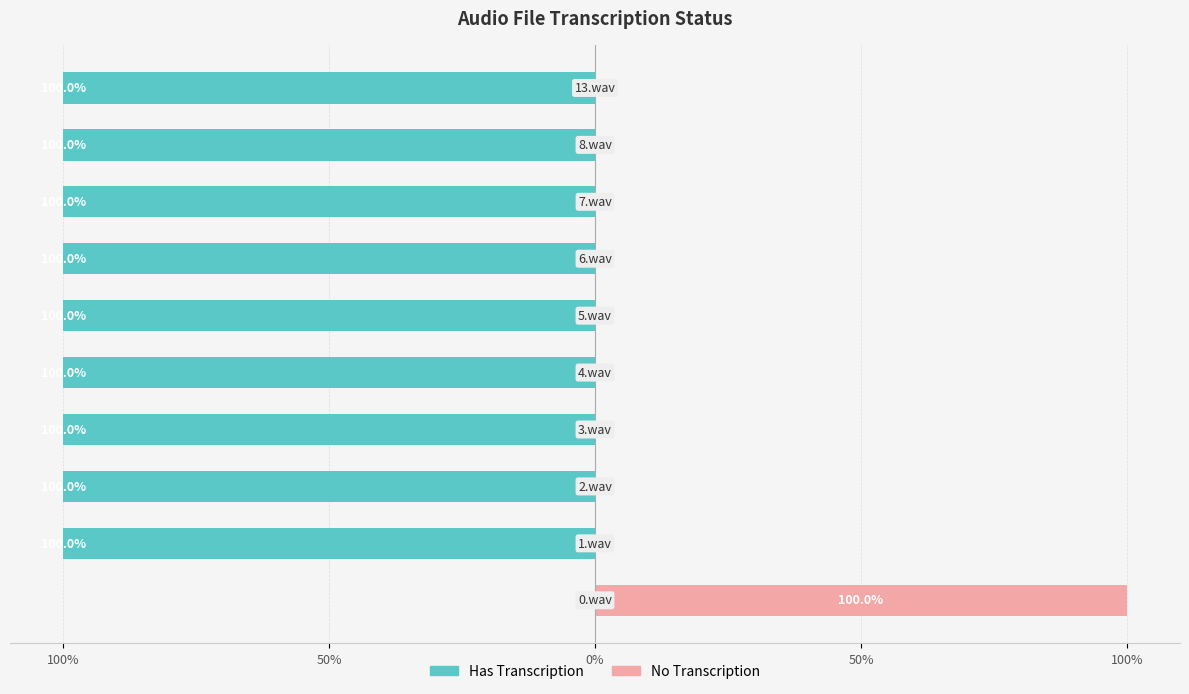

Count the number of categories in the chart.

10